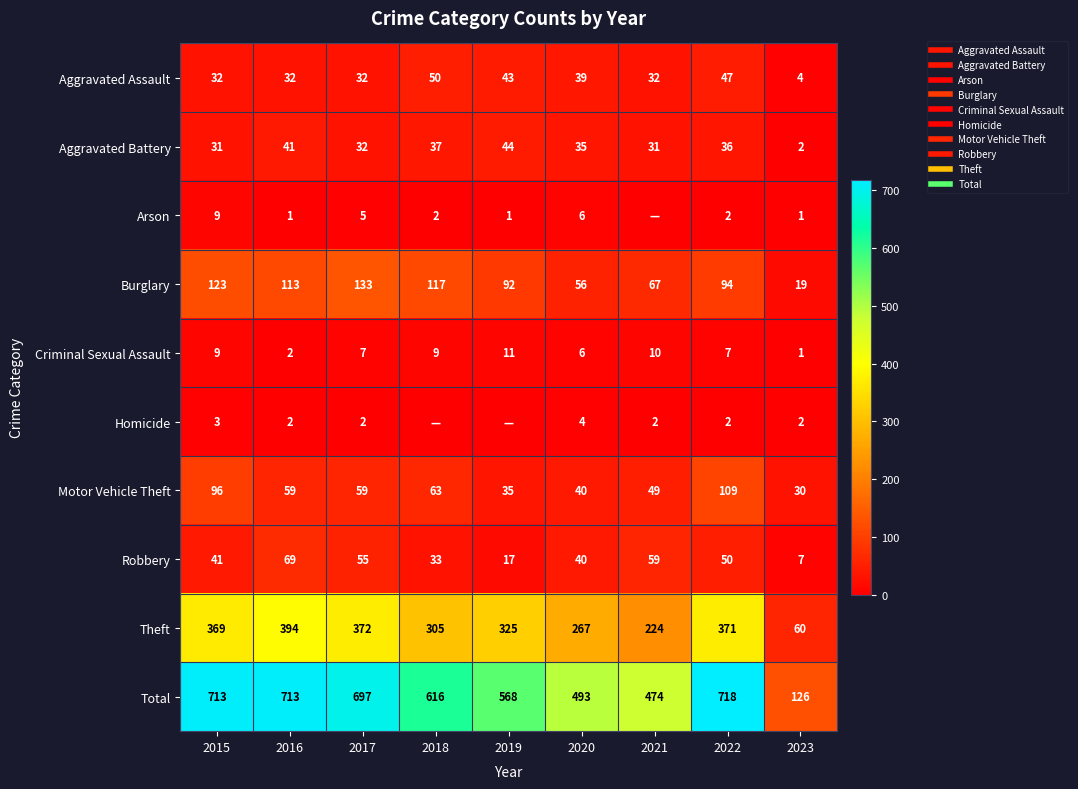

At 2015, list the series in order from smallest to largest.

Homicide, Arson, Criminal Sexual Assault, Aggravated Battery, Aggravated Assault, Robbery, Motor Vehicle Theft, Burglary, Theft, Total